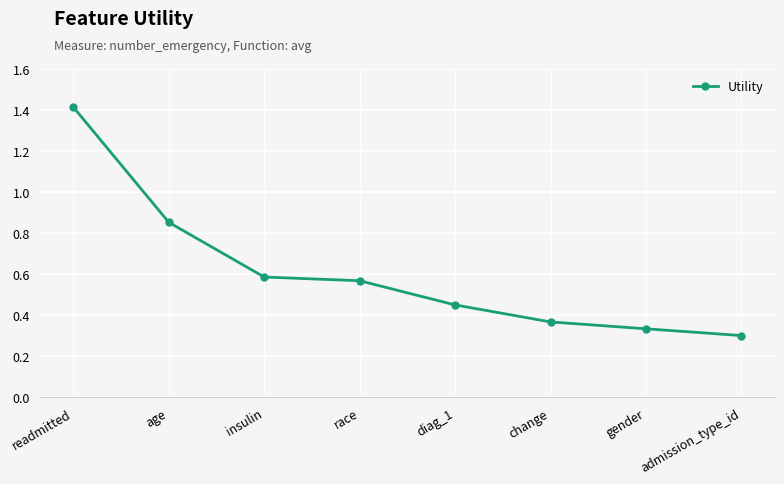

The chart shows a value of 0.6 at change. True or false?

False